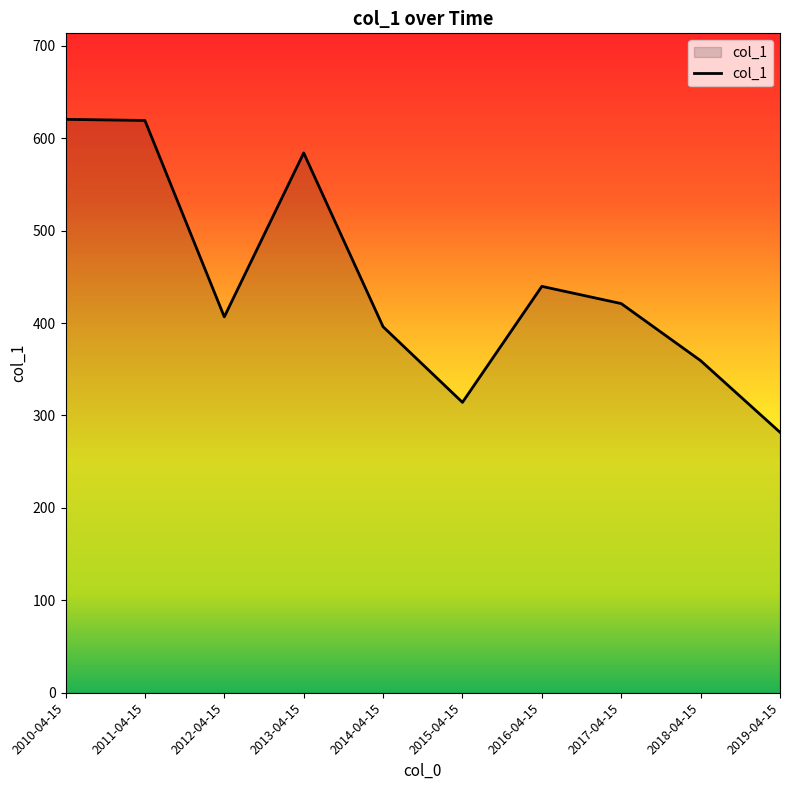

What is the minimum value shown in the chart?

281.8